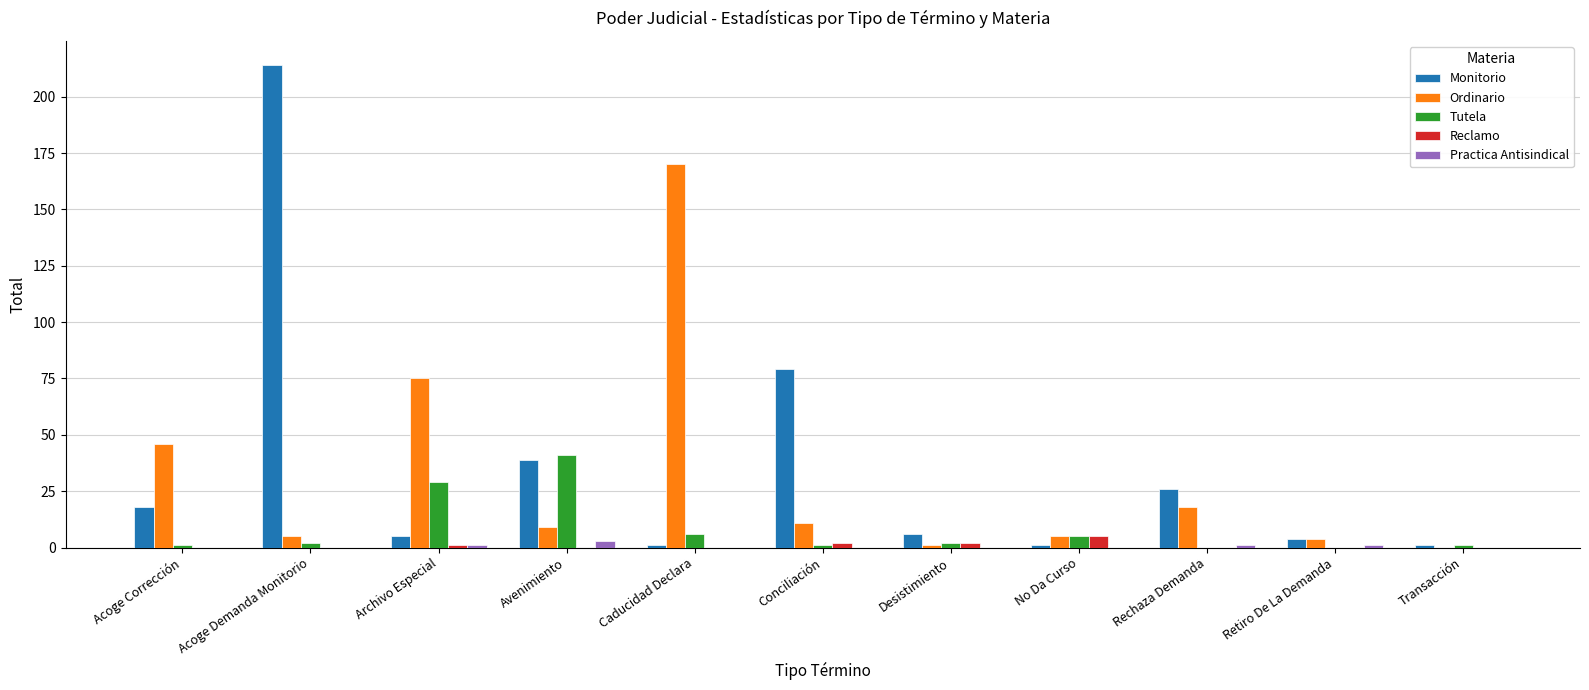

How many series are shown in this chart?

5